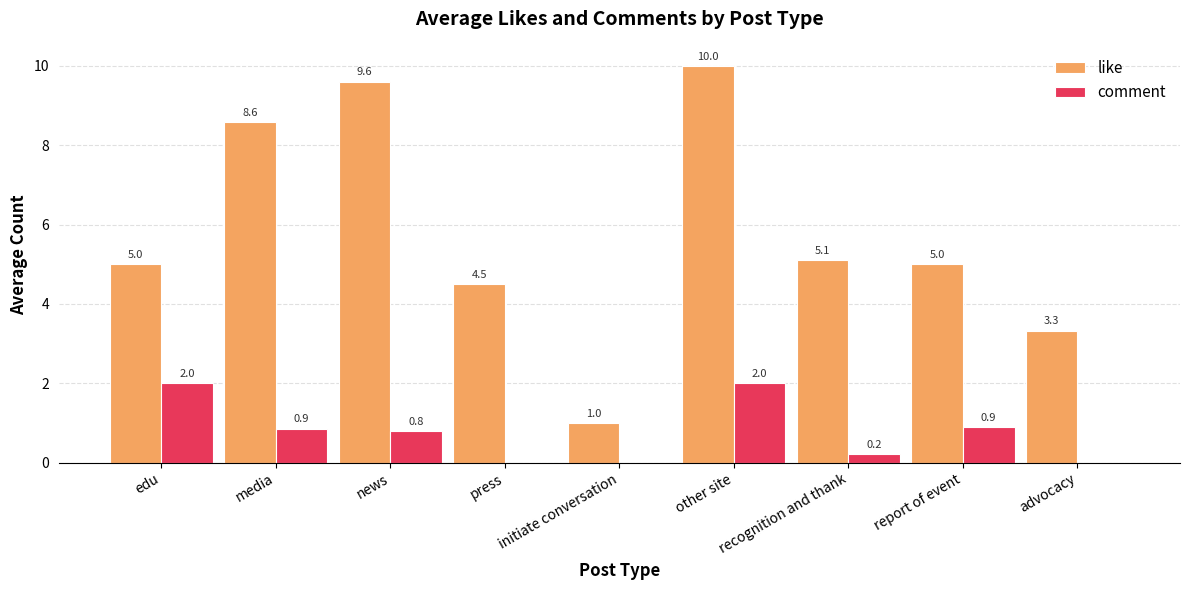

At which category is the sum across all series the highest?

other site